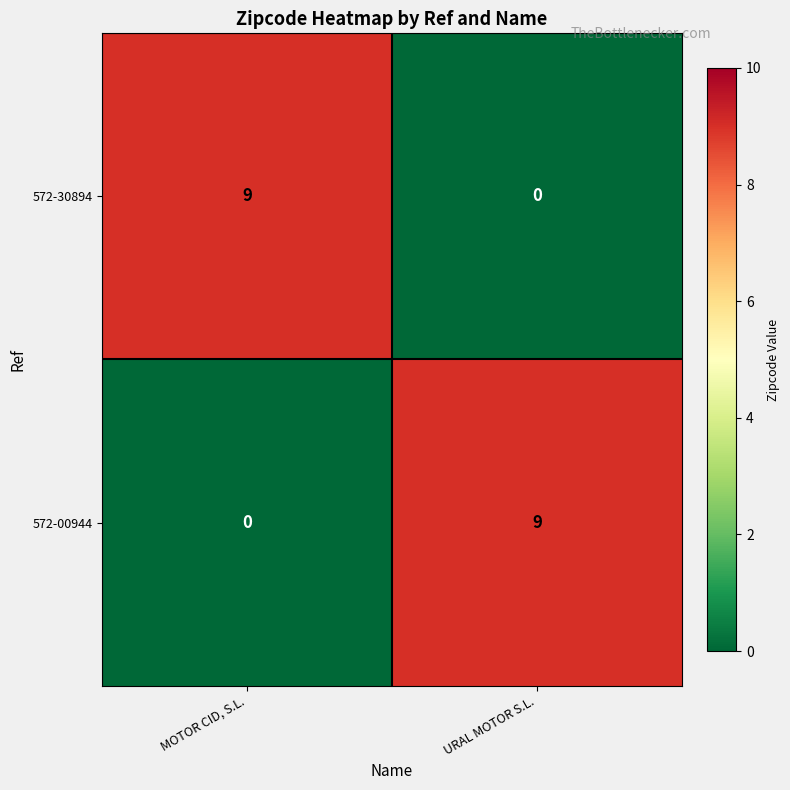

What is the total value across all series at MOTOR CID, S.L.?

9